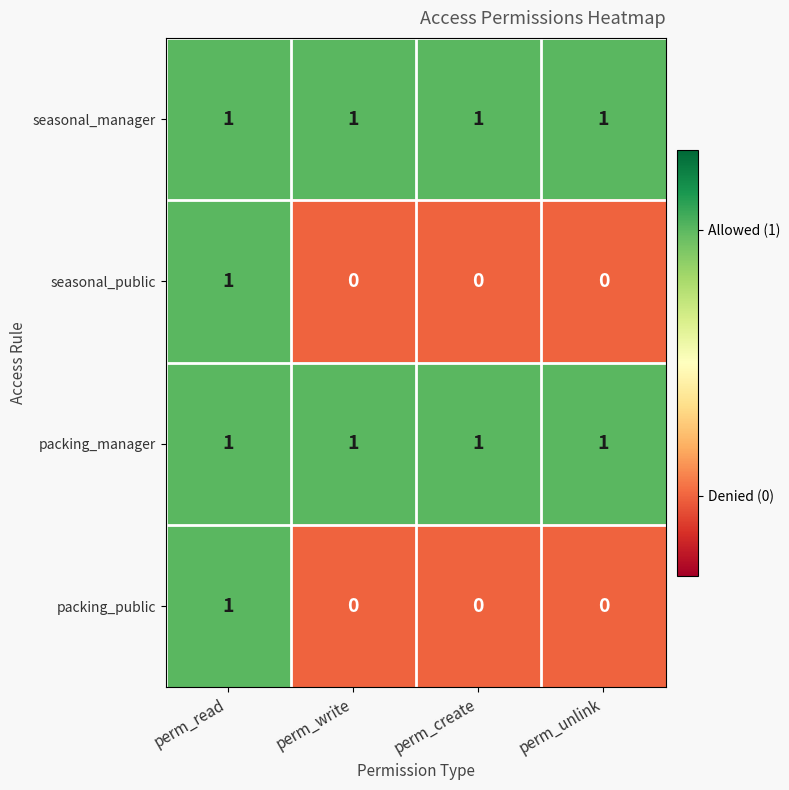

True or false: seasonal_public has a value of 0 at perm_read.

False